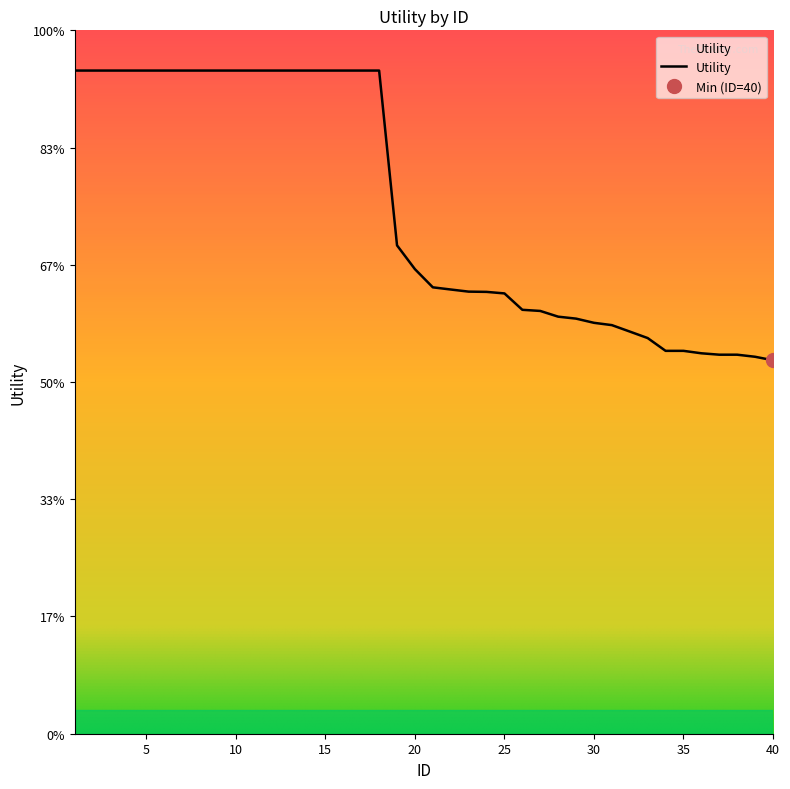

What is the approximate value at 40?

0.8